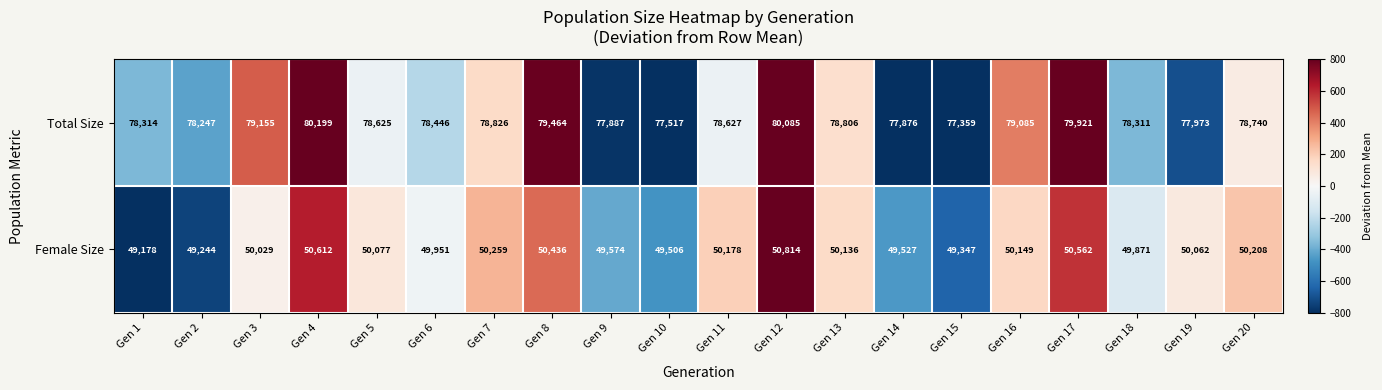

True or false: Total Size has a value of 78311 at Gen 18.

True